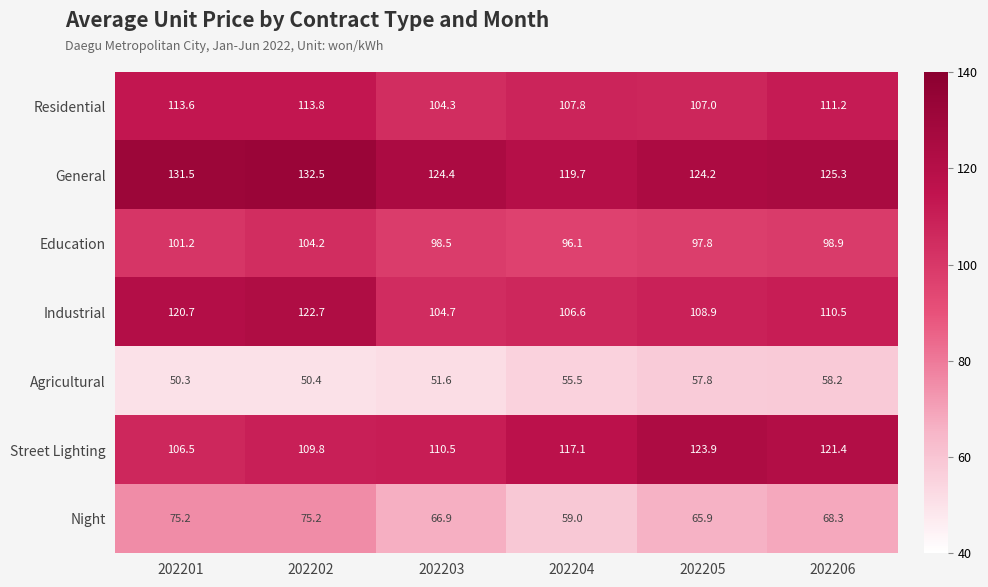

Rank the categories by Industrial value from lowest to highest.

202203, 202204, 202205, 202206, 202201, 202202